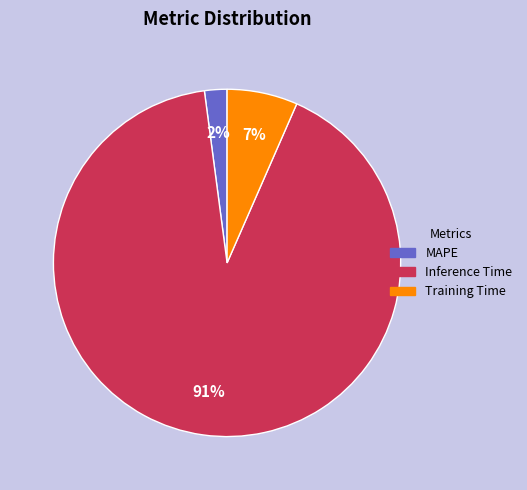

Is it true that Inference Time is 91% of the pie?

True